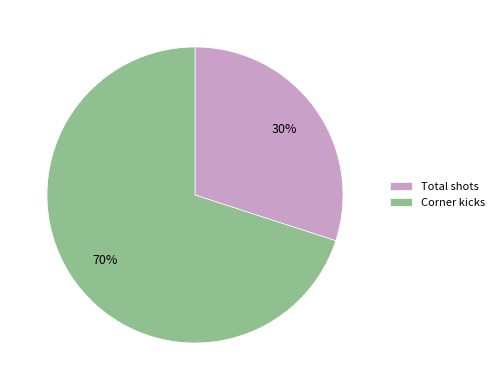

How many segments does this pie chart have?

2